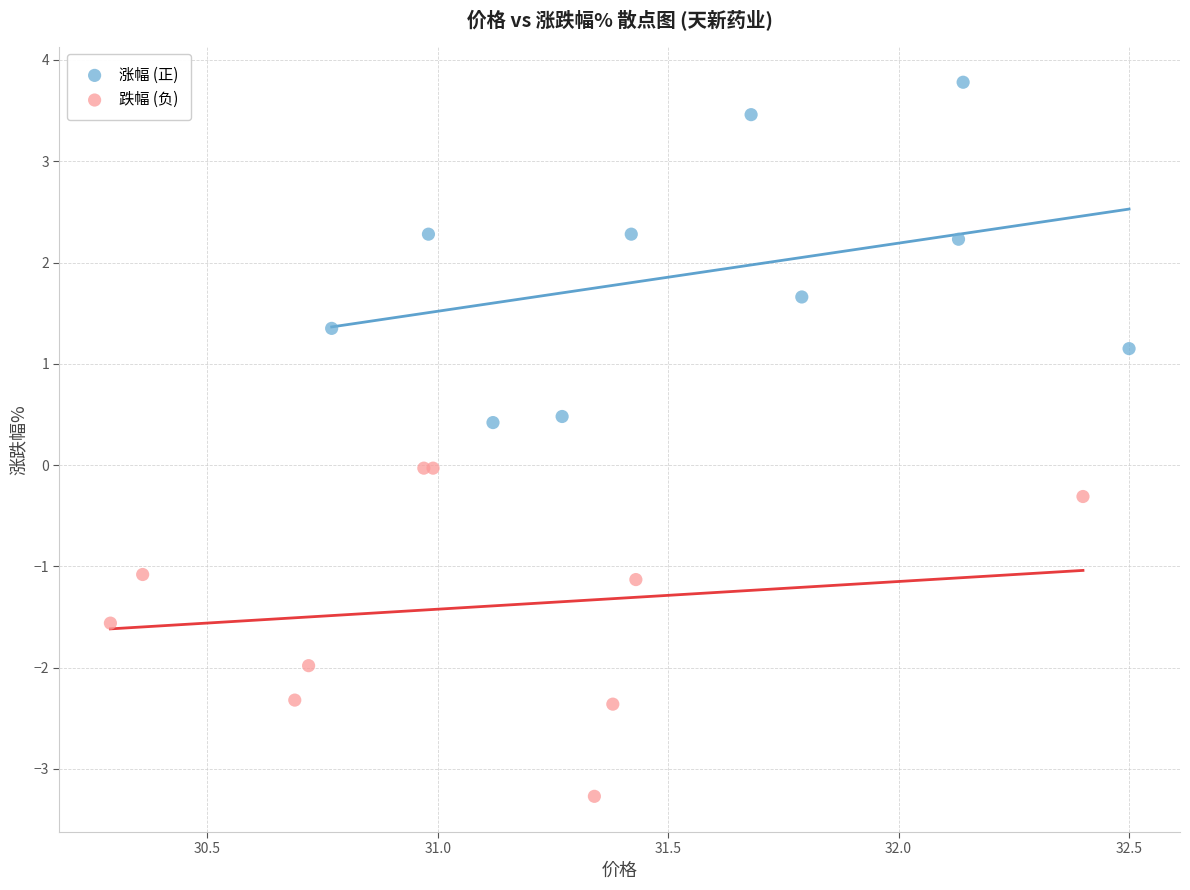

Which series contains the highest Y value?

涨幅 (正)